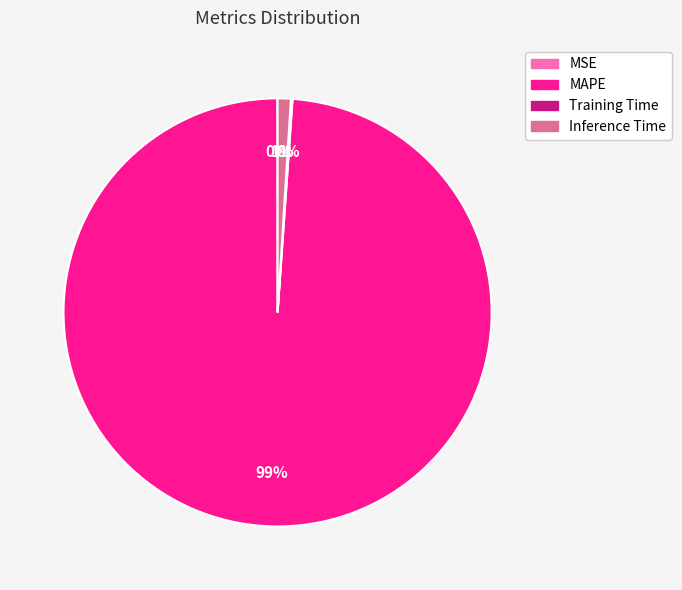

The MAPE slice represents 93% of the pie. True or false?

False